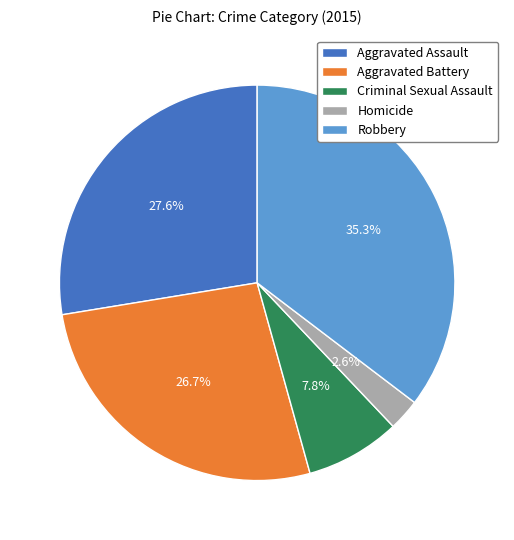

The Aggravated Assault slice represents 28% of the pie. True or false?

True